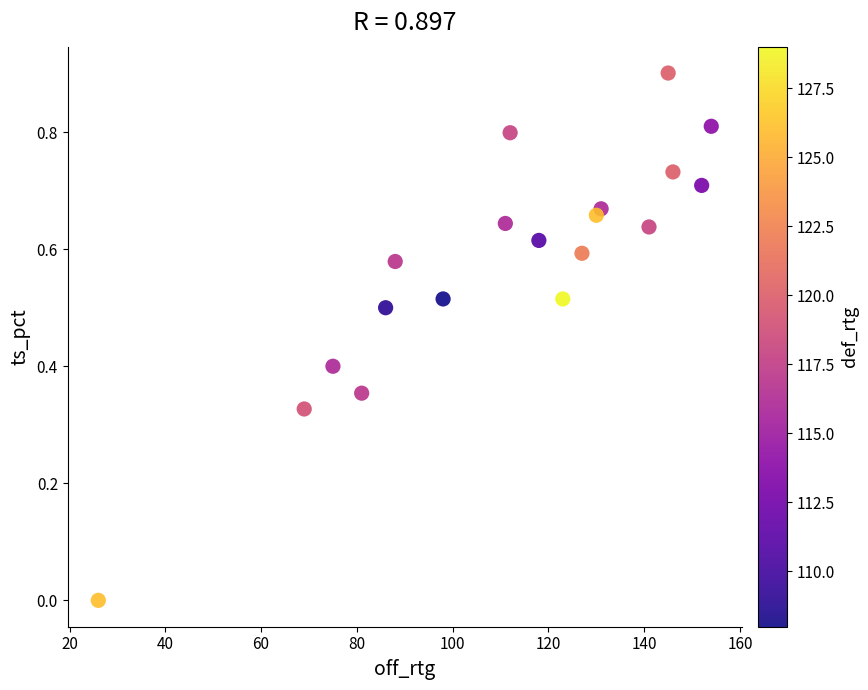

What is the range of Y values (max minus min)?

0.9